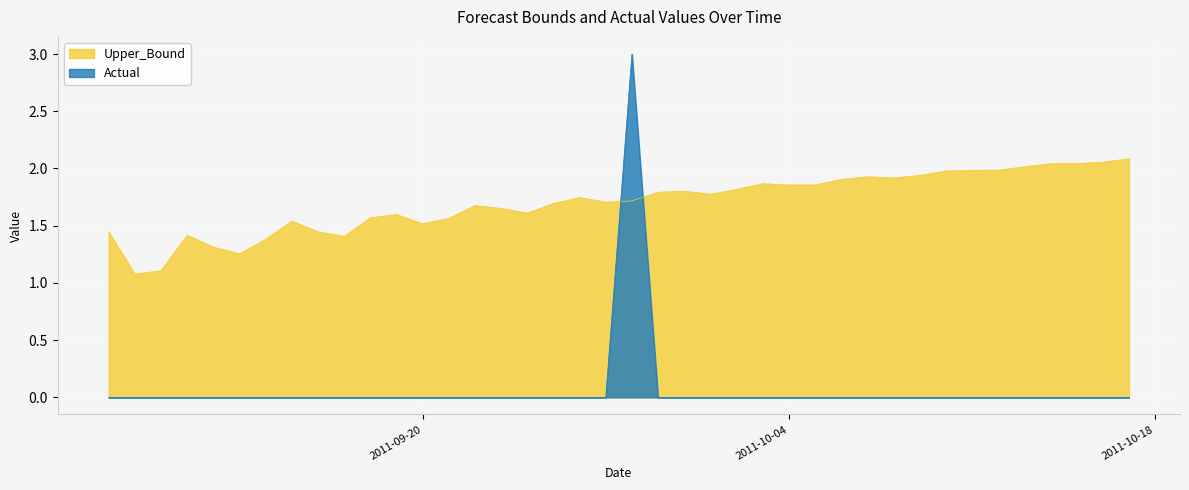

How many categories are shown in the chart?

40